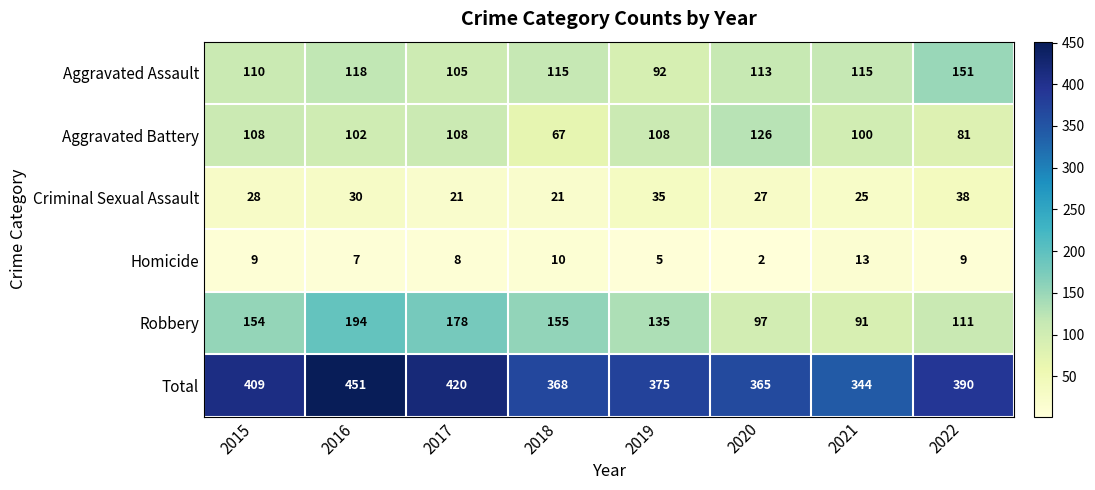

What is the minimum value for Criminal Sexual Assault?

21